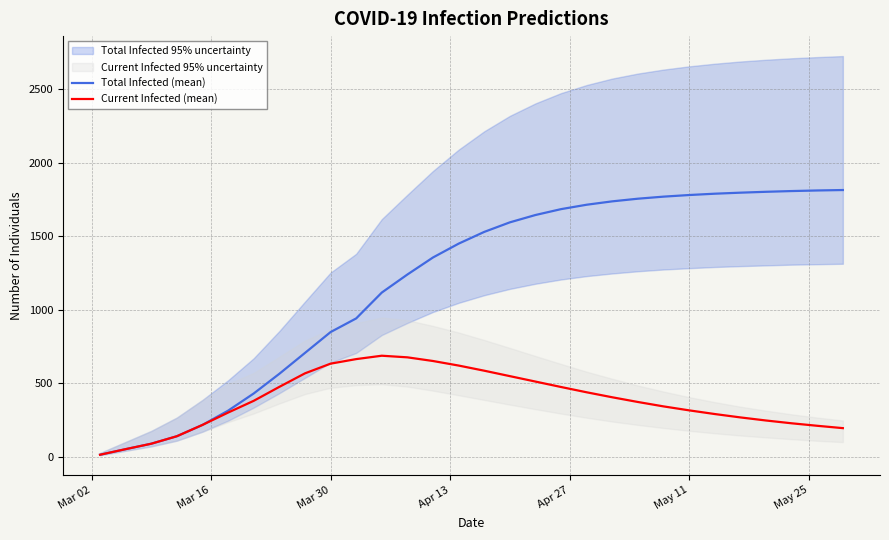

What is the highest value of the Total Infected (mean) series?

1815